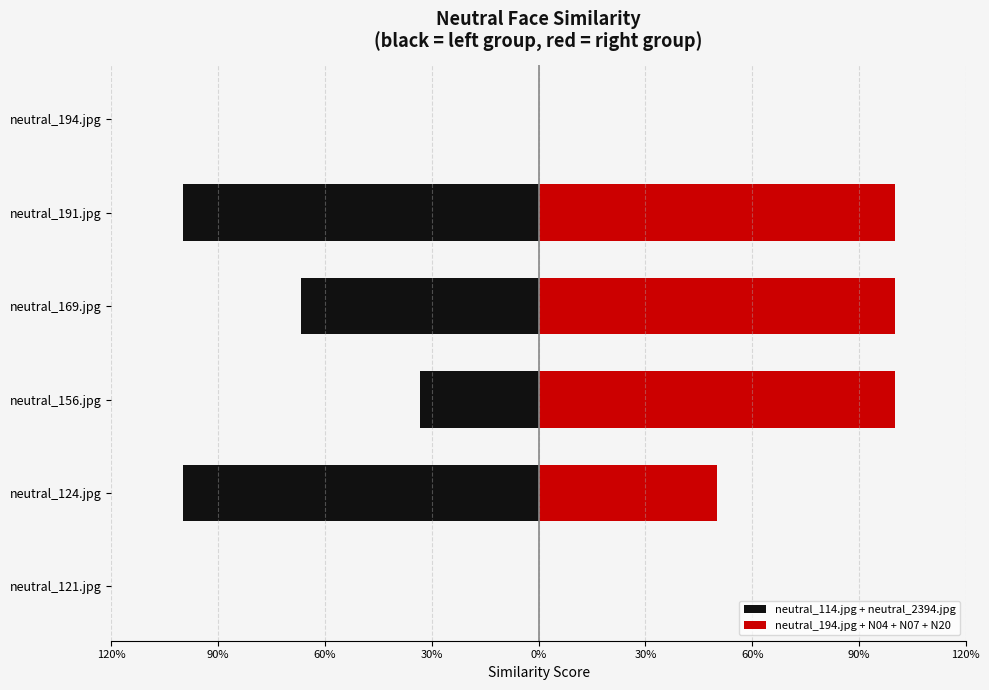

Is the value of neutral_114.jpg + neutral_2394.jpg at neutral_194.jpg greater than the value of neutral_194.jpg + N04 + N07 + N20 at neutral_121.jpg?

No